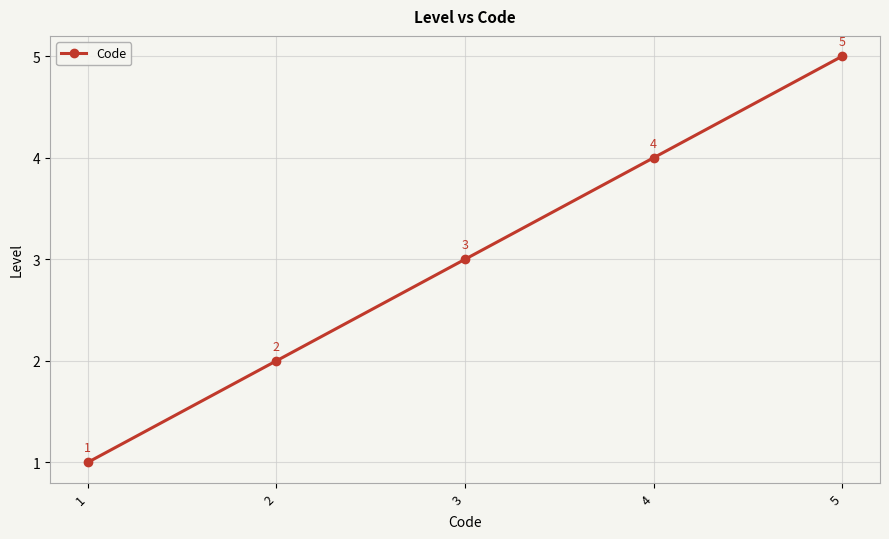

What is the sum of the values at 2 and 1?

3